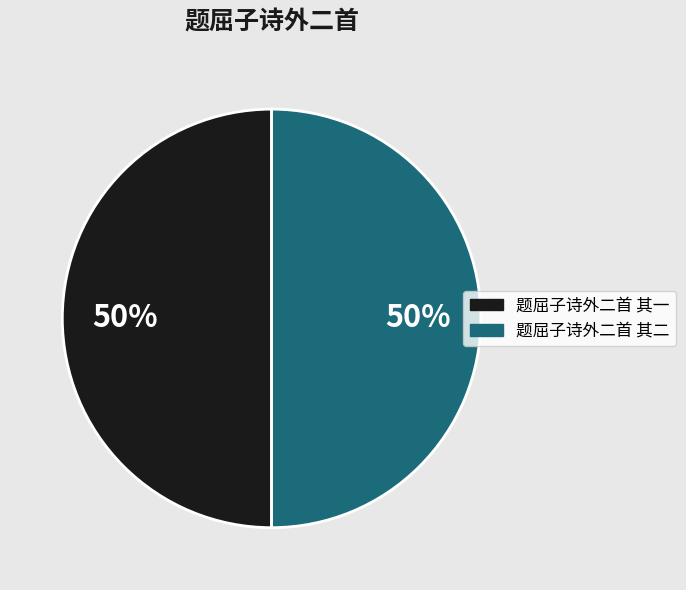

To the nearest percent, what portion does 题屈子诗外二首 其一 represent?

50%